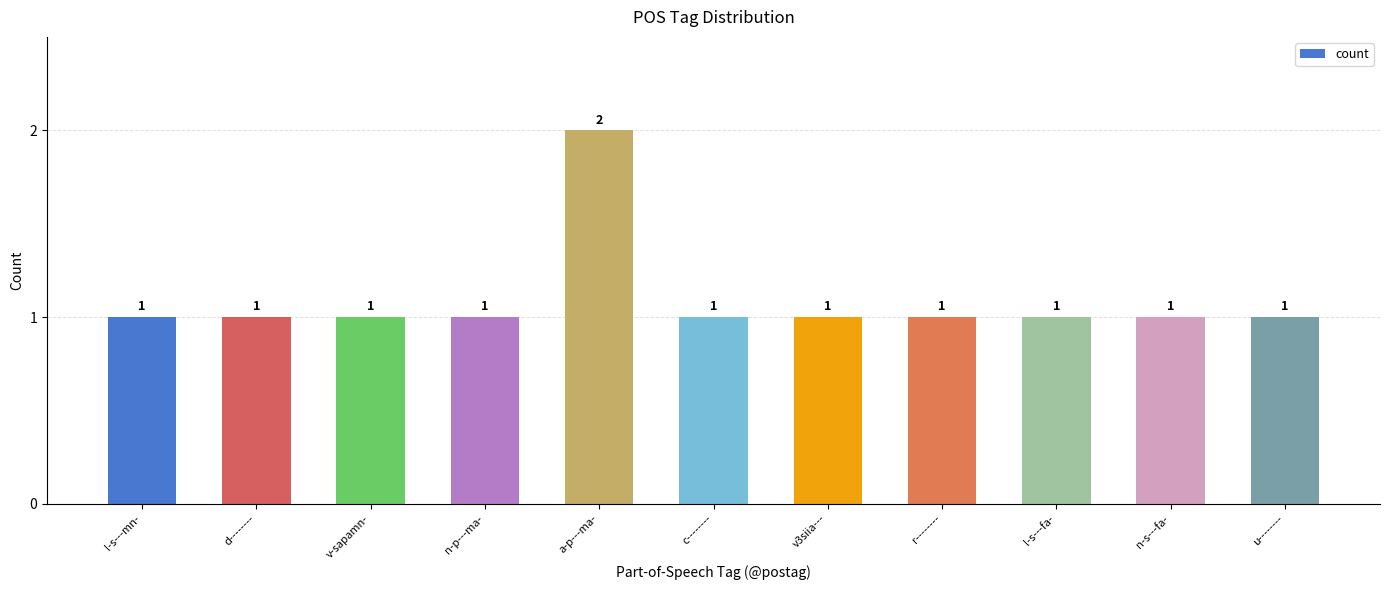

The chart shows a value of 1 at r--------. True or false?

True